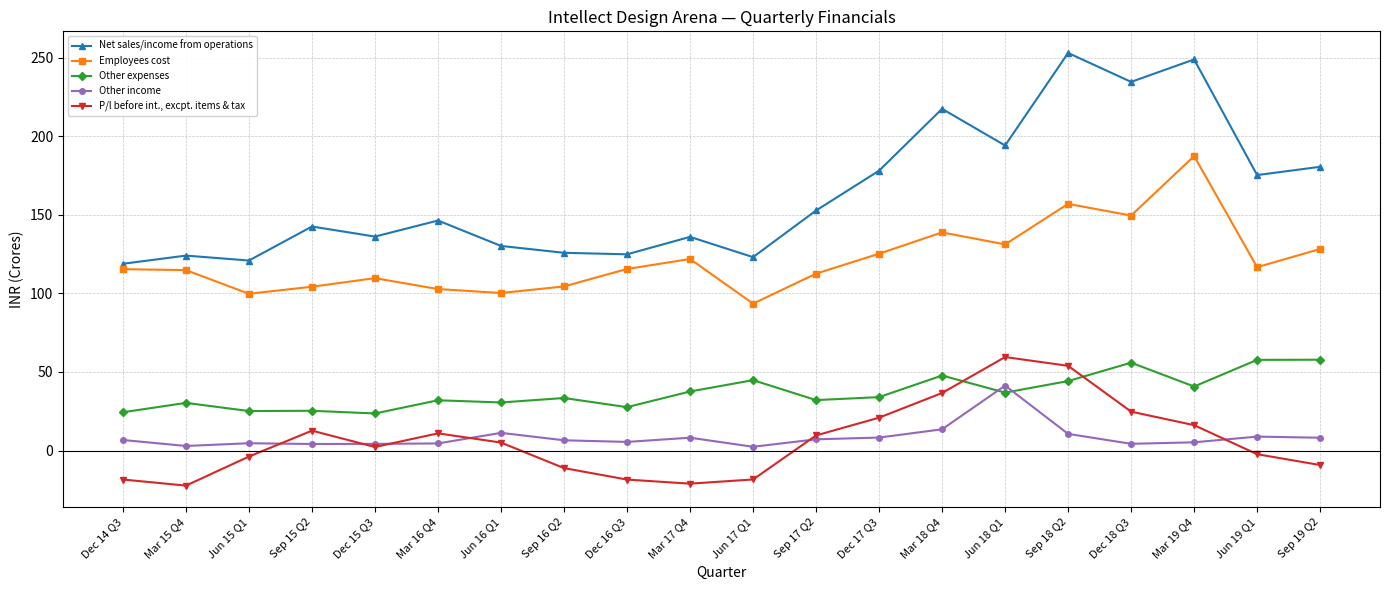

What is the difference between the highest and lowest values at Sep 18 Q2?

242.4